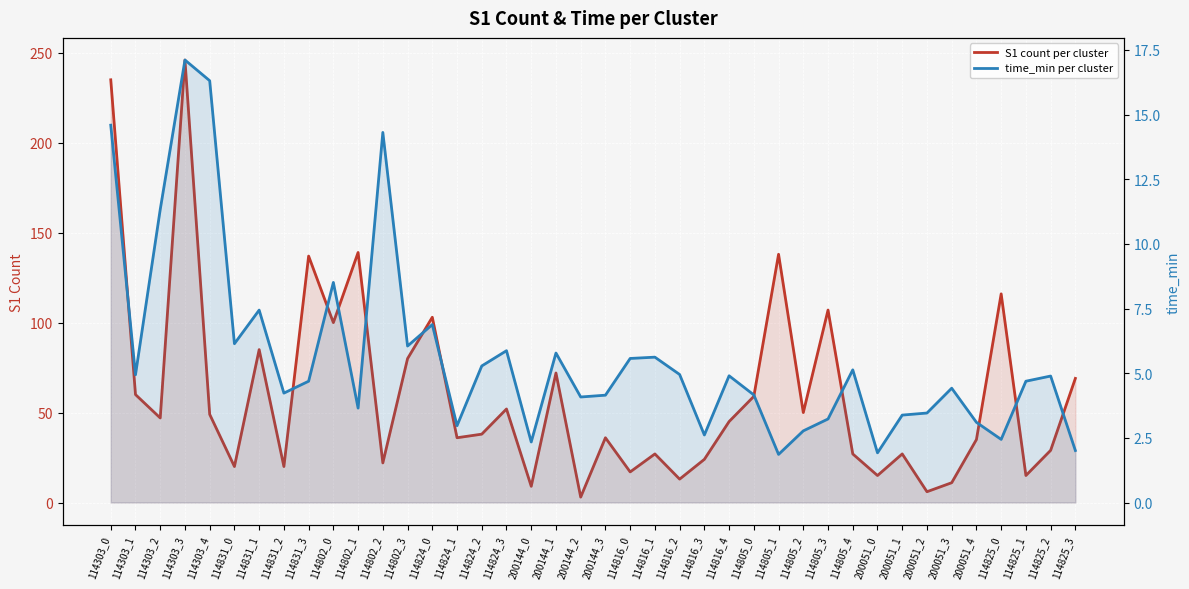

At how many categories does at least one series exceed 165?

2